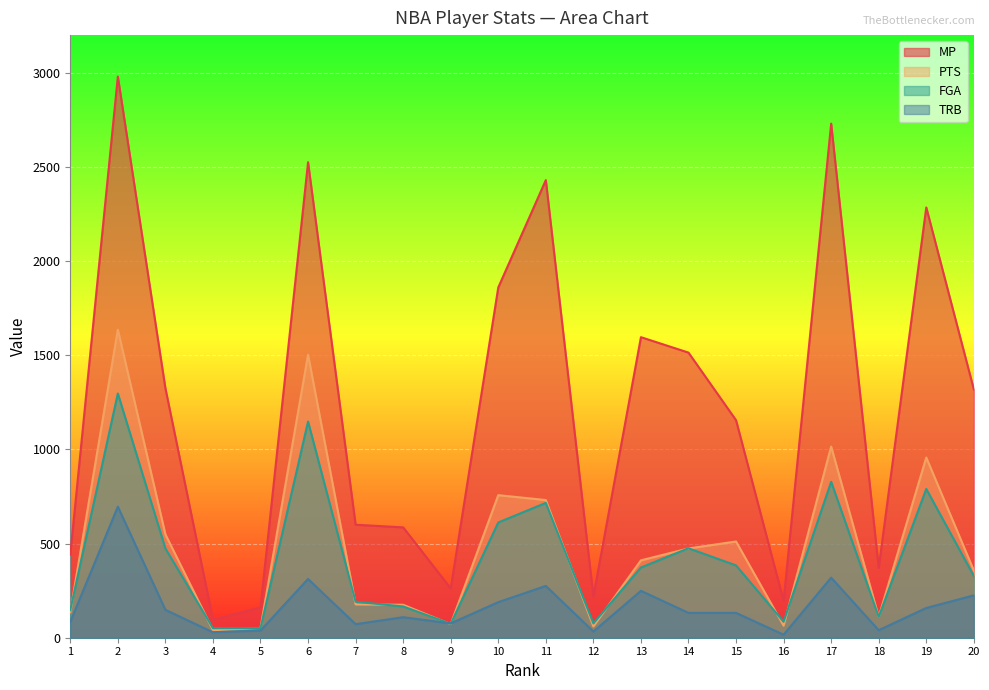

Which series has the largest range (max minus min)?

MP